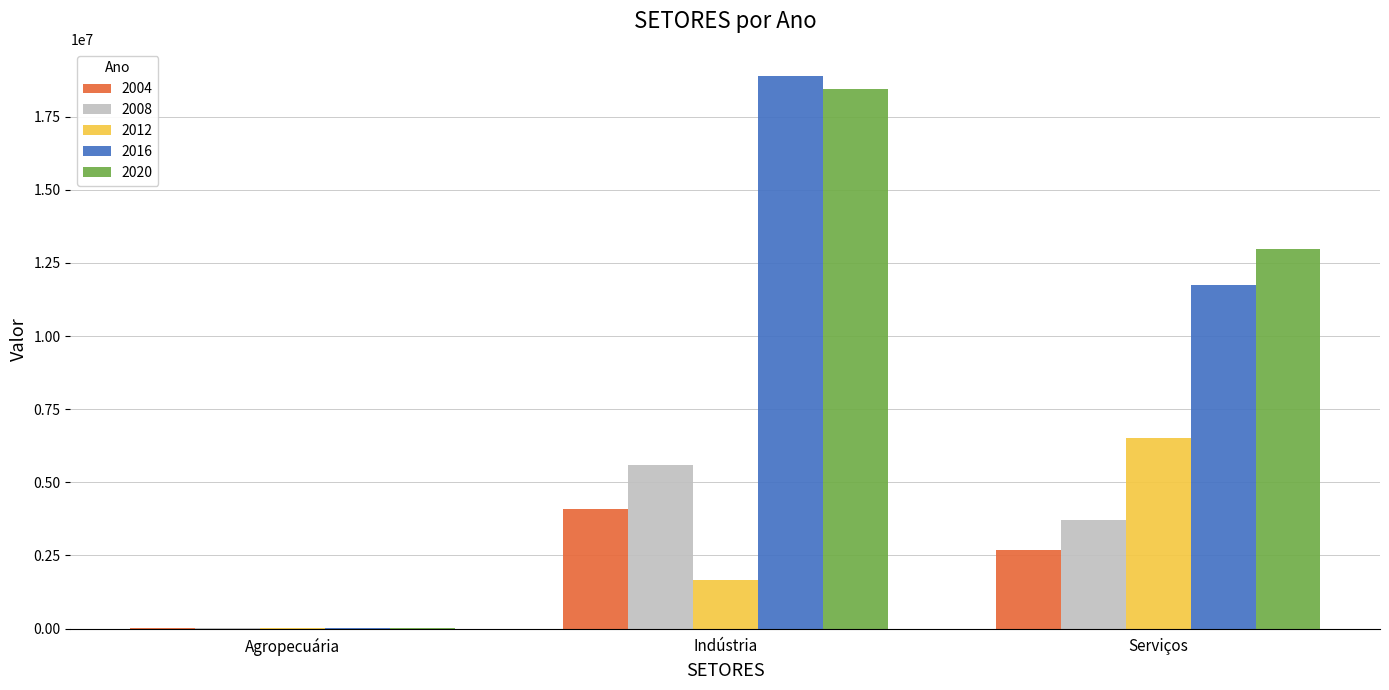

At which category does the chart reach its peak across all series?

Indústria